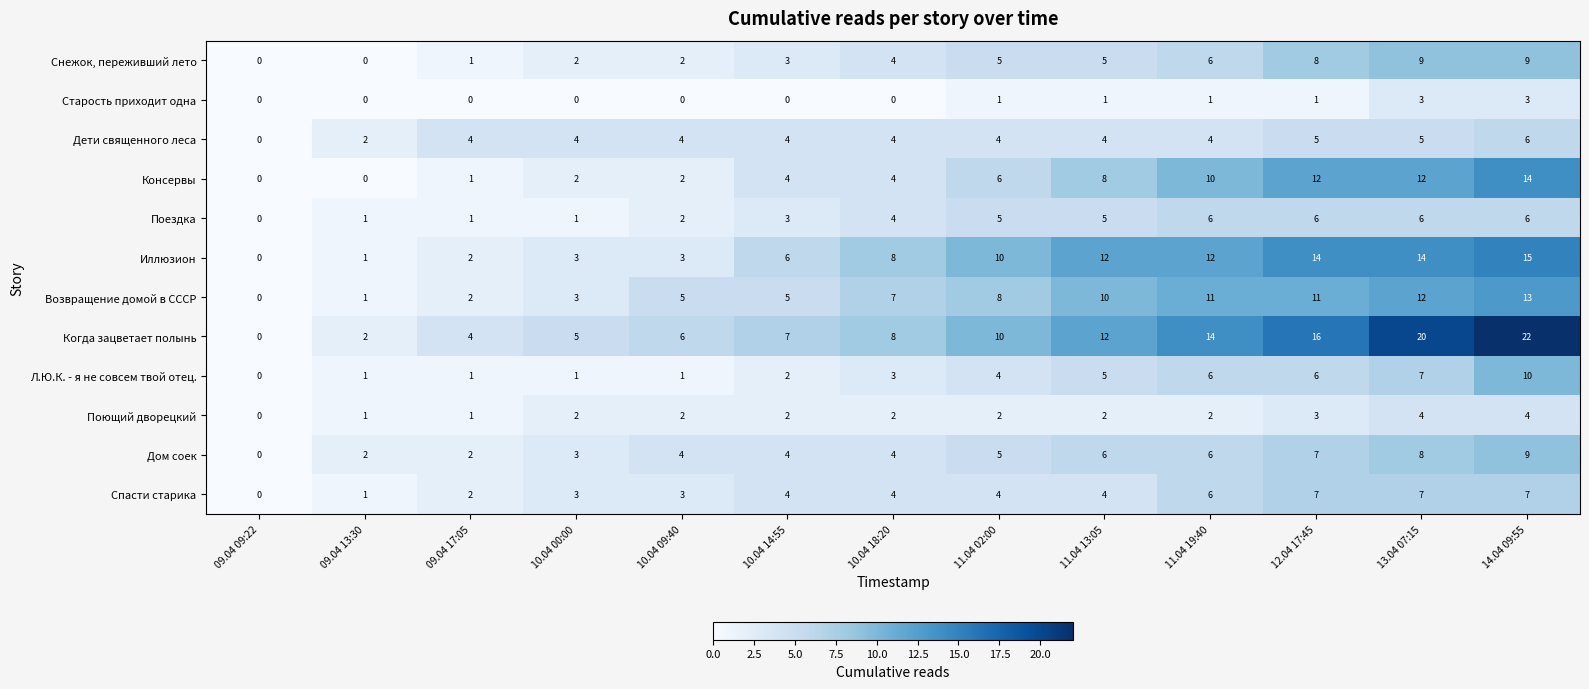

What is the difference between the second highest and second lowest values in the Дом соек series?

6